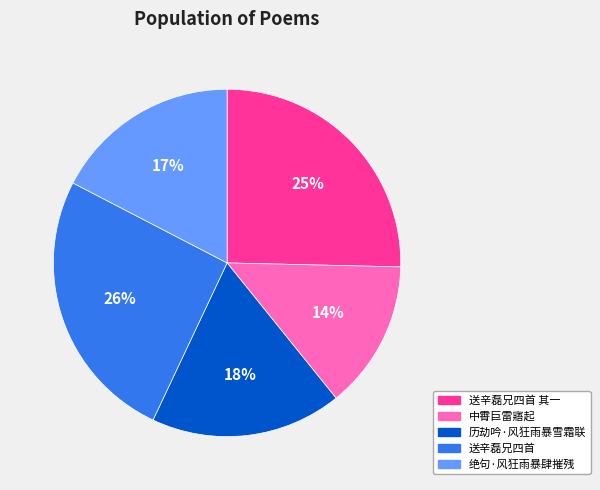

The 送辛磊兄四首 slice represents 12% of the pie. True or false?

False